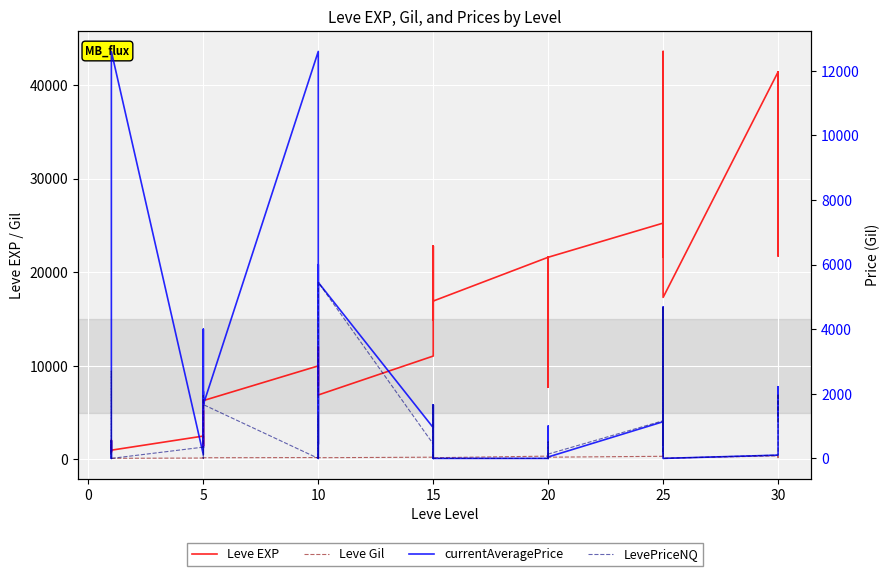

How many distinct data groups are displayed?

4